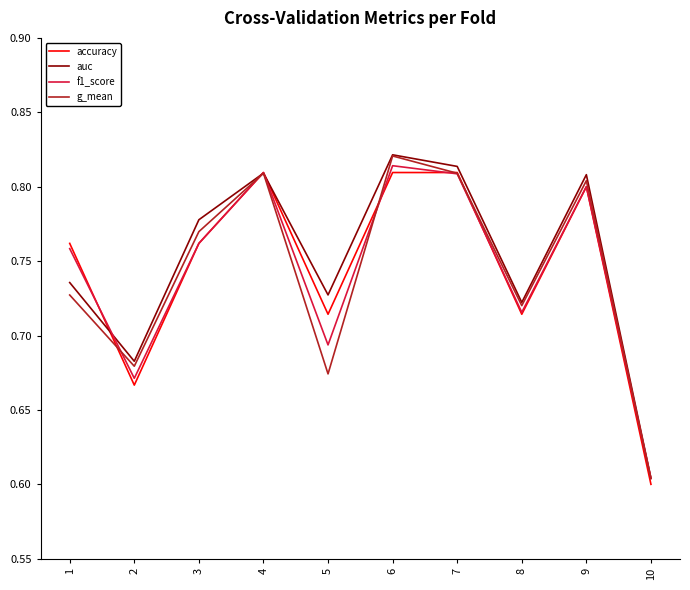

At which category does f1_score reach its first local valley?

2